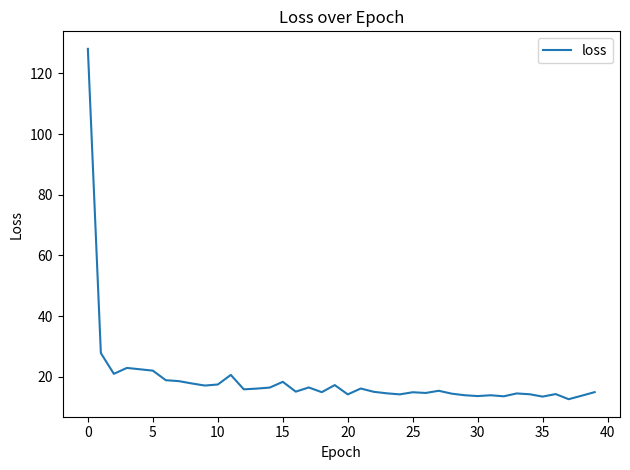

How many distinct data groups are displayed?

1